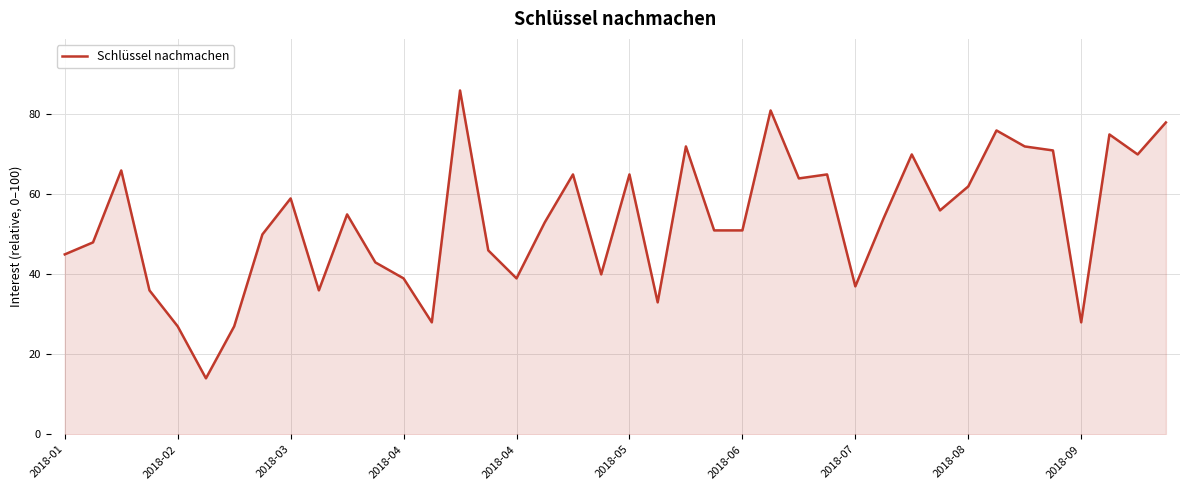

How many categories are shown in the chart?

40